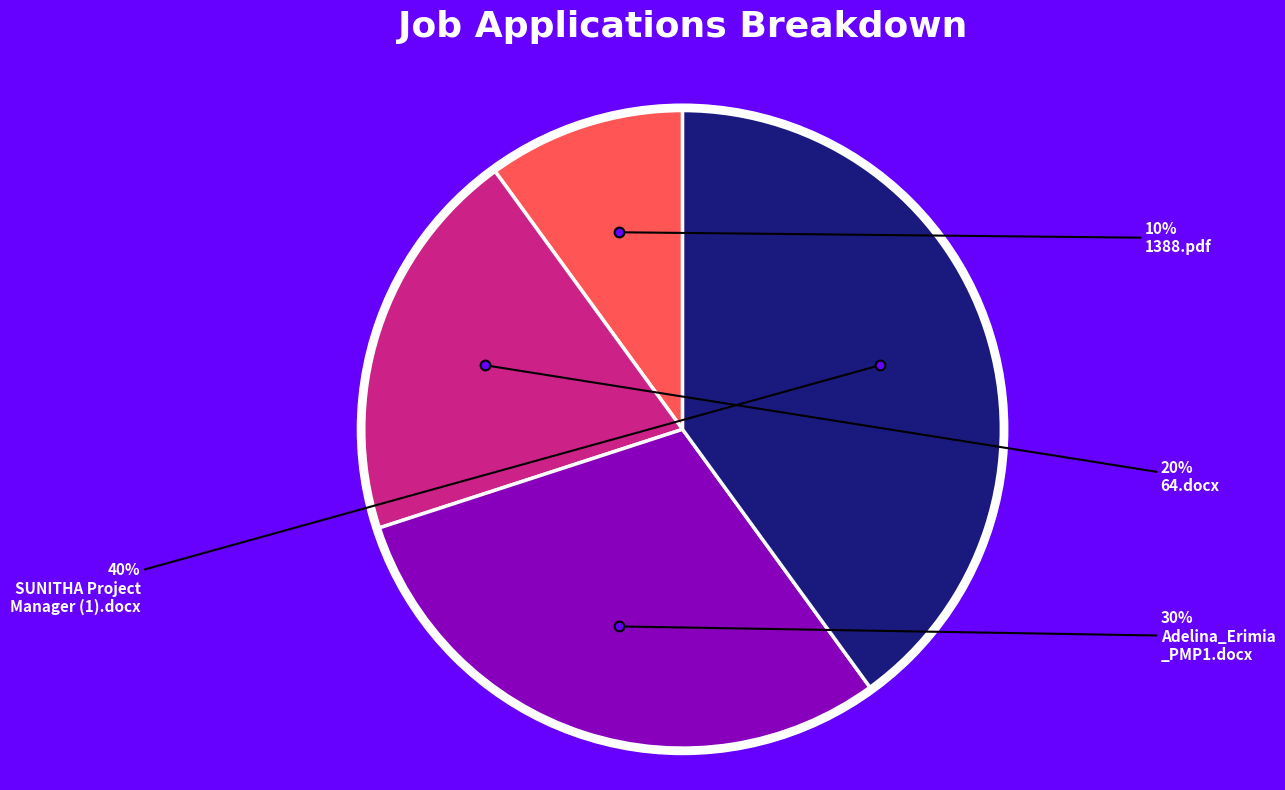

What percentage is the 1388.pdf slice, to the nearest percent?

10%